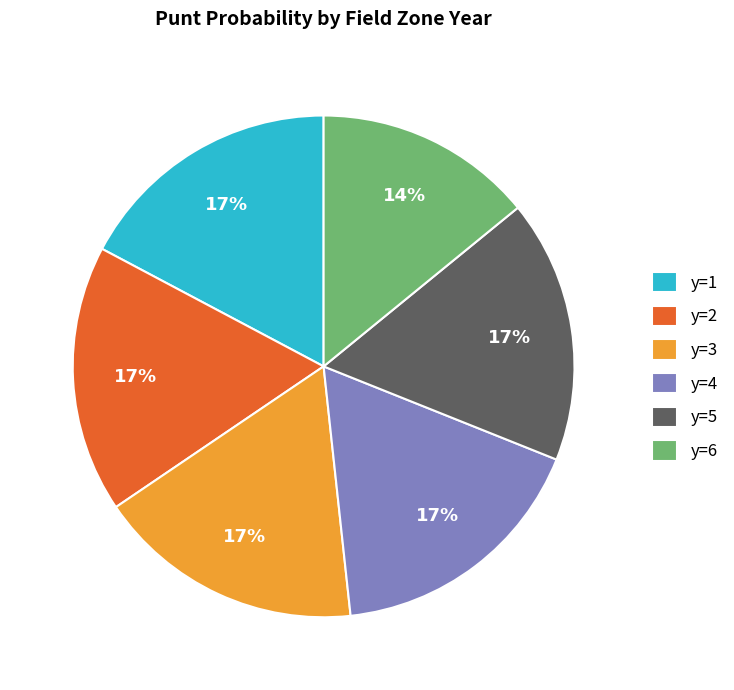

Is the sum of y=1 and y=5 greater than half?

No